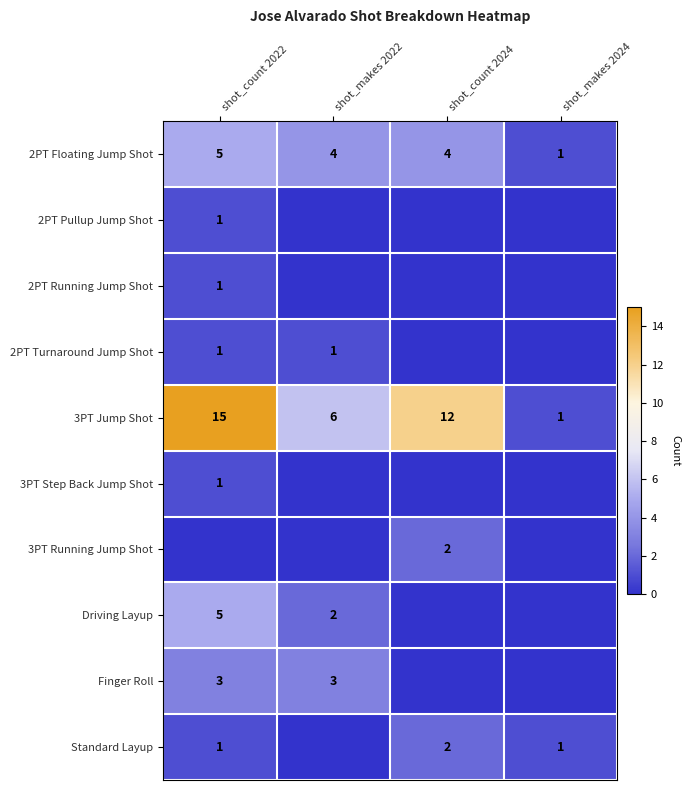

Where is 3PT Jump Shot nearest to the value 8?

shot_makes 2022